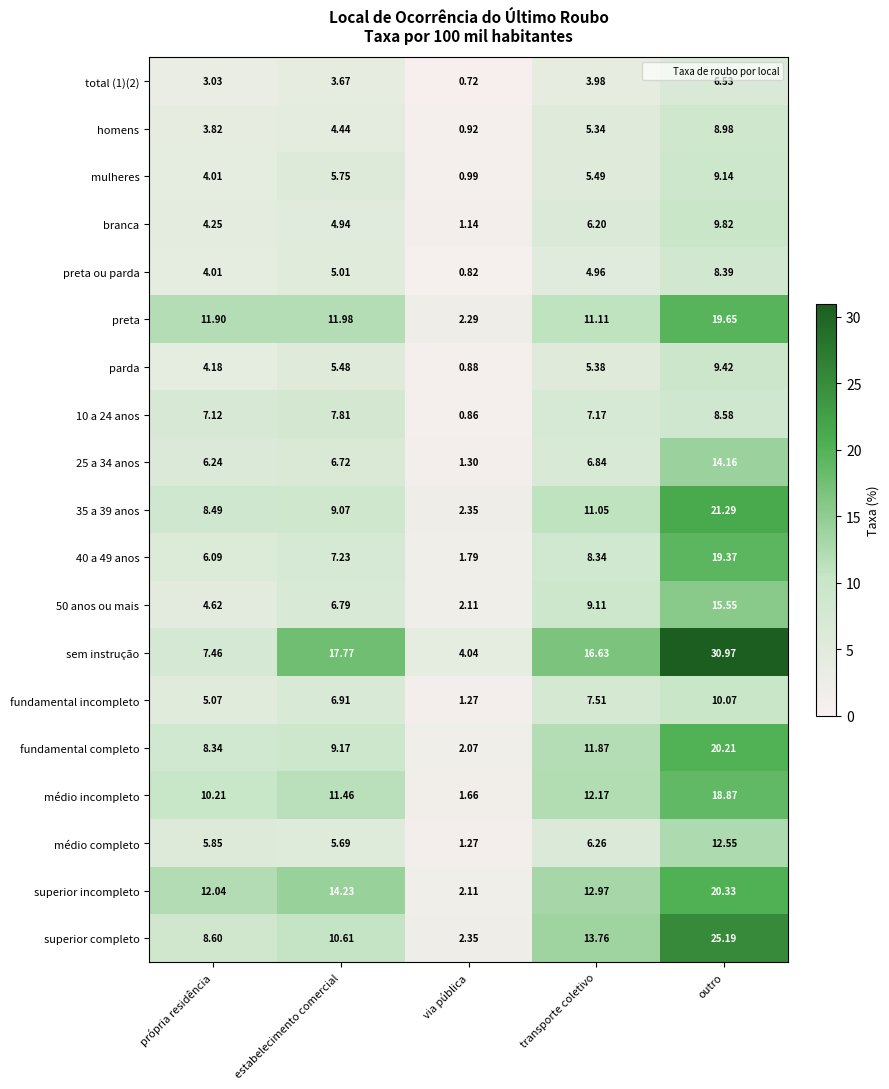

What is the total value across all series at estabelecimento comercial?

154.7